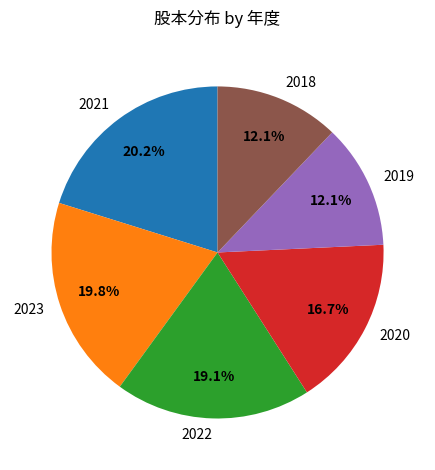

Count the number of slices in the pie.

6